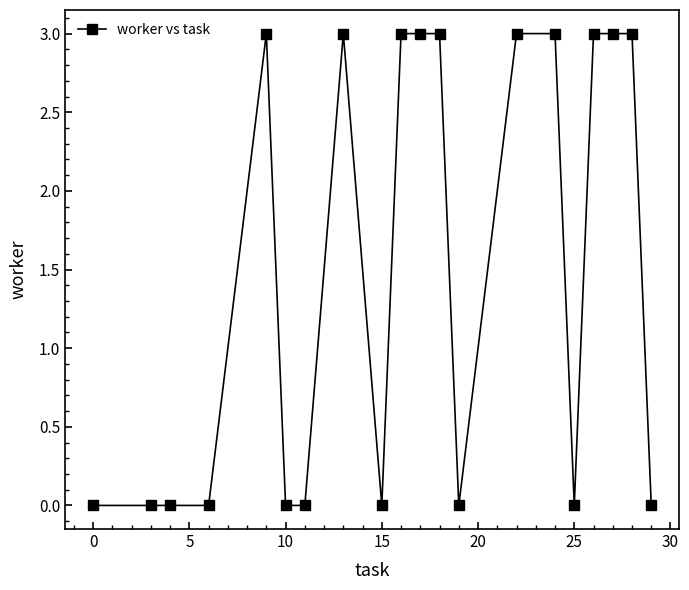

What is the difference between the maximum and minimum values?

3